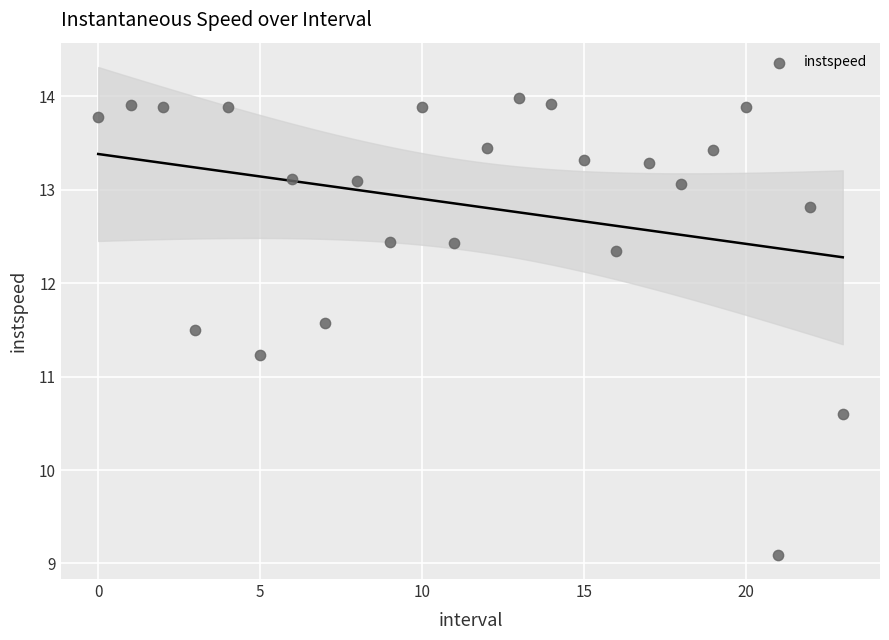

What Y value in the scatter plot is closest to 11?

11.2